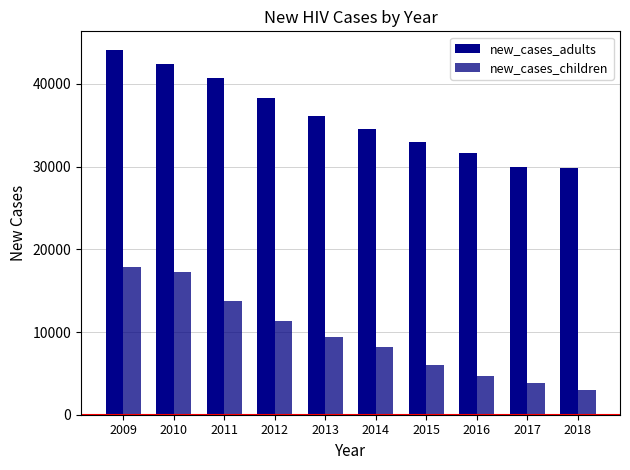

Which label corresponds to the smallest value in the chart?

2018